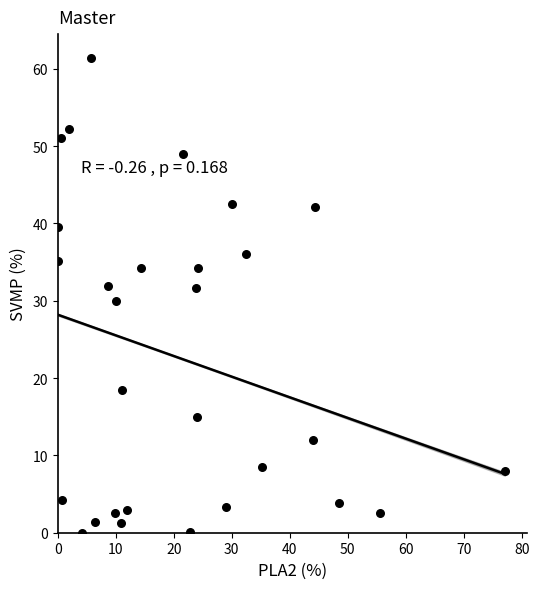

What is the range of Y values (max minus min)?

61.4